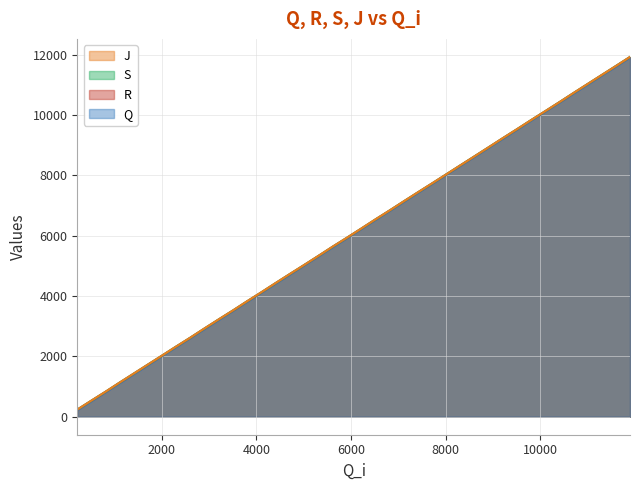

What is the maximum value for J?

11922